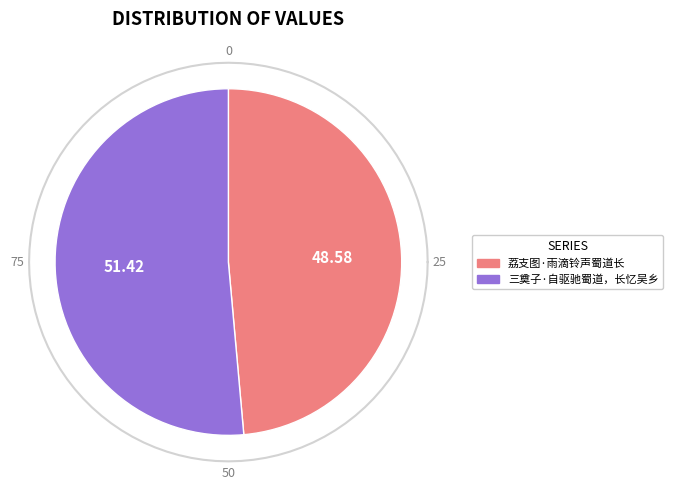

Does any single category account for the majority?

Yes